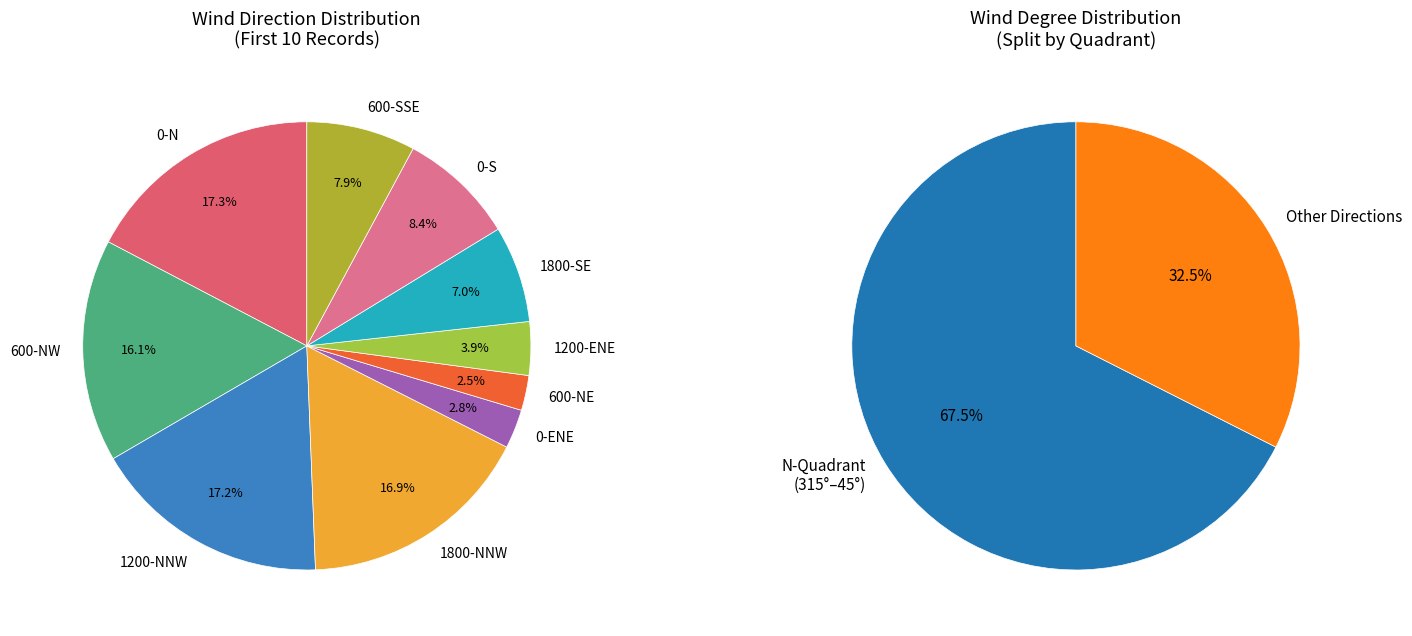

What percentage is the 1200-NNW slice, to the nearest percent?

17%